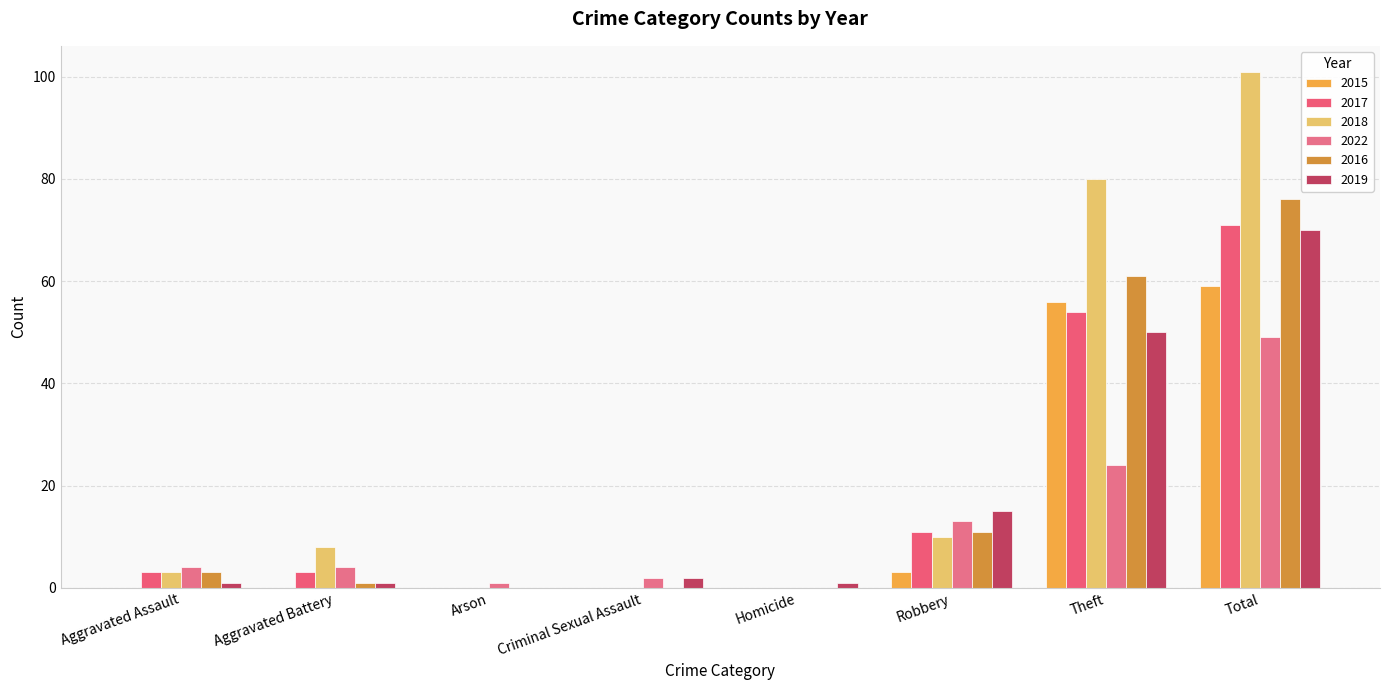

Reading left to right, transcribe all the data shown in this chart.

2015: Aggravated Assault=0	Aggravated Battery=0	Arson=0	Criminal Sexual Assault=0	Homicide=0	Robbery=3	Theft=56	Total=59
2017: Aggravated Assault=3	Aggravated Battery=3	Arson=0	Criminal Sexual Assault=0	Homicide=0	Robbery=11	Theft=54	Total=71
2018: Aggravated Assault=3	Aggravated Battery=8	Arson=0	Criminal Sexual Assault=0	Homicide=0	Robbery=10	Theft=80	Total=101
2022: Aggravated Assault=4	Aggravated Battery=4	Arson=1	Criminal Sexual Assault=2	Homicide=0	Robbery=13	Theft=24	Total=49
2016: Aggravated Assault=3	Aggravated Battery=1	Arson=0	Criminal Sexual Assault=0	Homicide=0	Robbery=11	Theft=61	Total=76
2019: Aggravated Assault=1	Aggravated Battery=1	Arson=0	Criminal Sexual Assault=2	Homicide=1	Robbery=15	Theft=50	Total=70